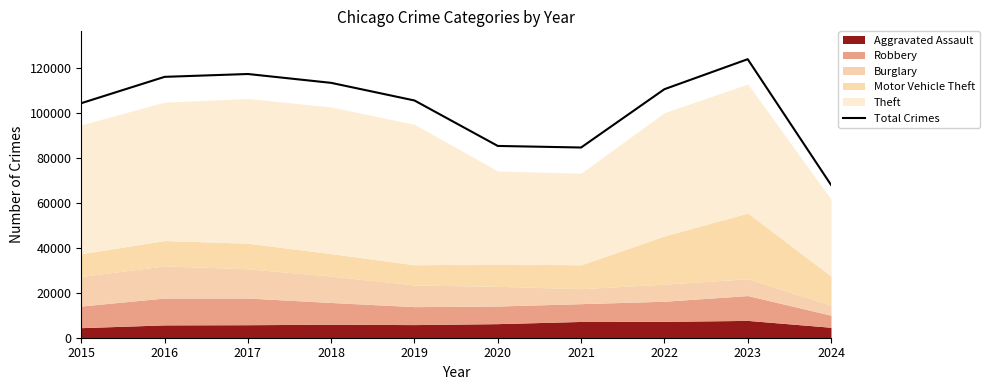

What is the average value?

102952